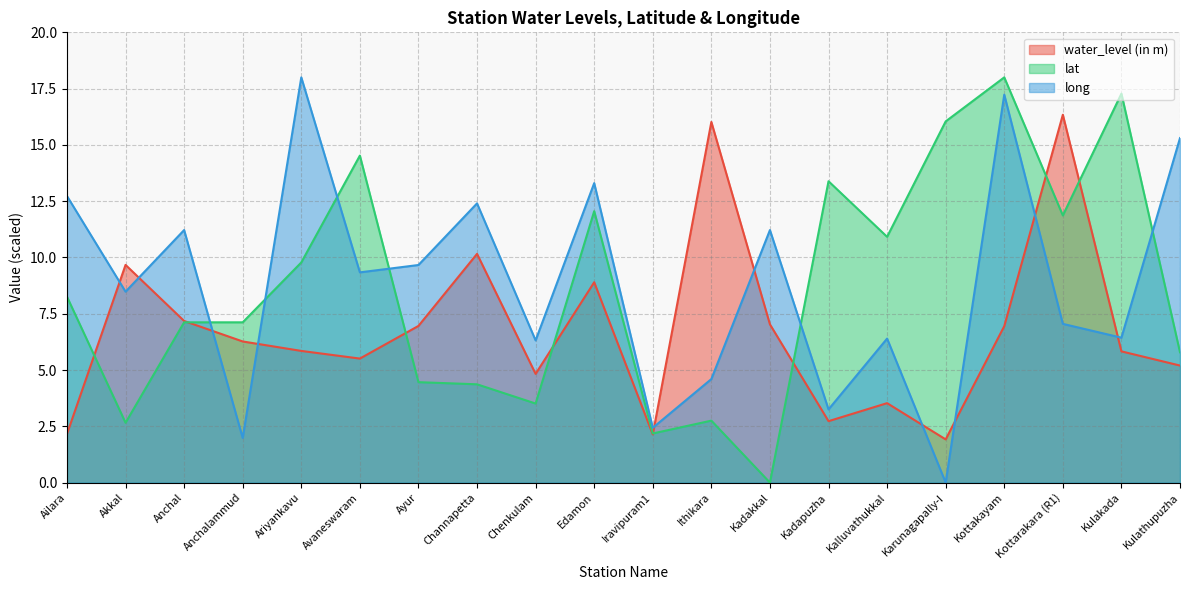

What is the label of the 6th point from the left?

Avaneswaram